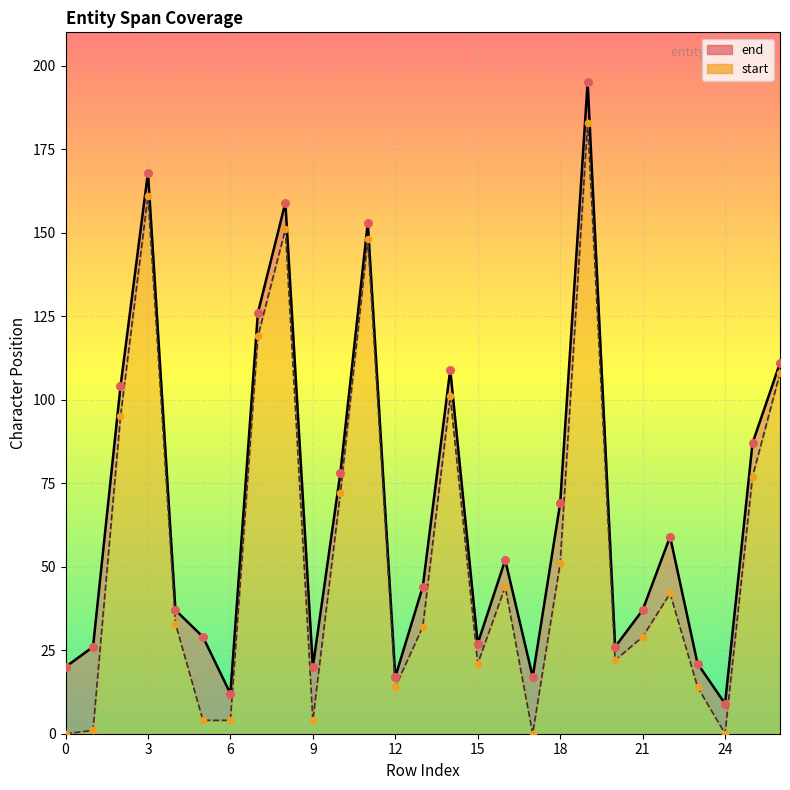

At how many categories does at least one series exceed 78?

9